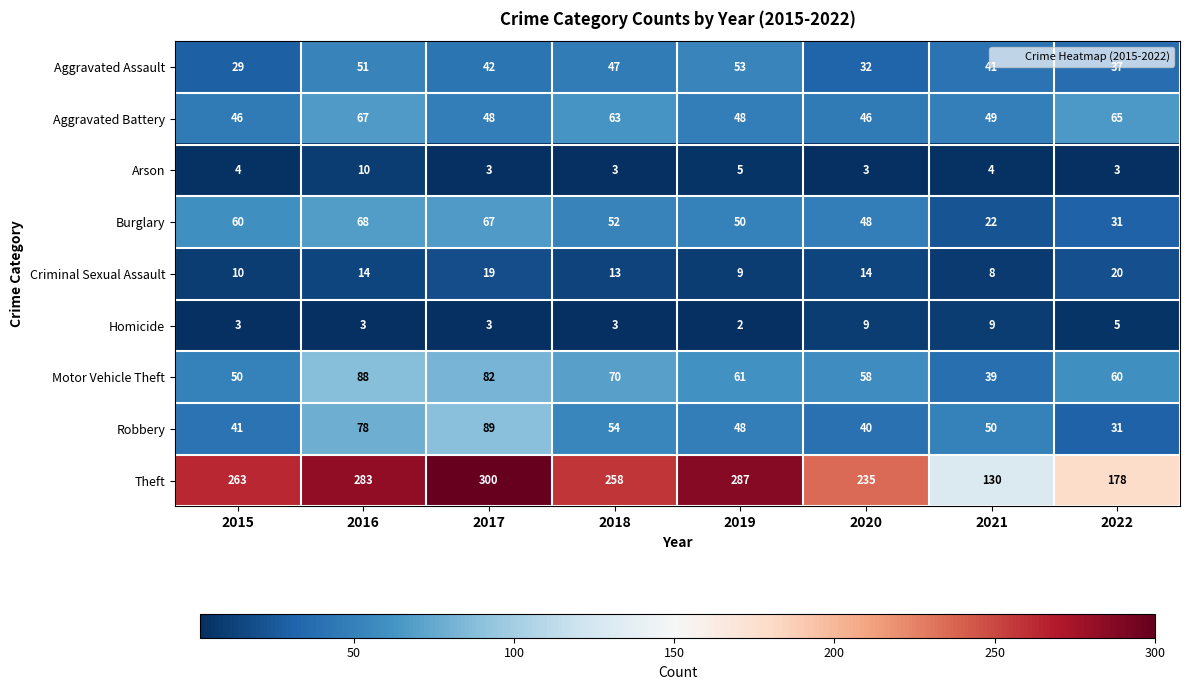

What is the average value of the Aggravated Assault series?

42